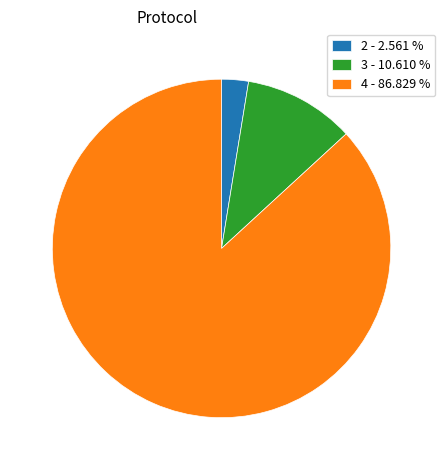

Is the sum of 2 - 2.561 % and 4 - 86.829 % greater than half?

Yes